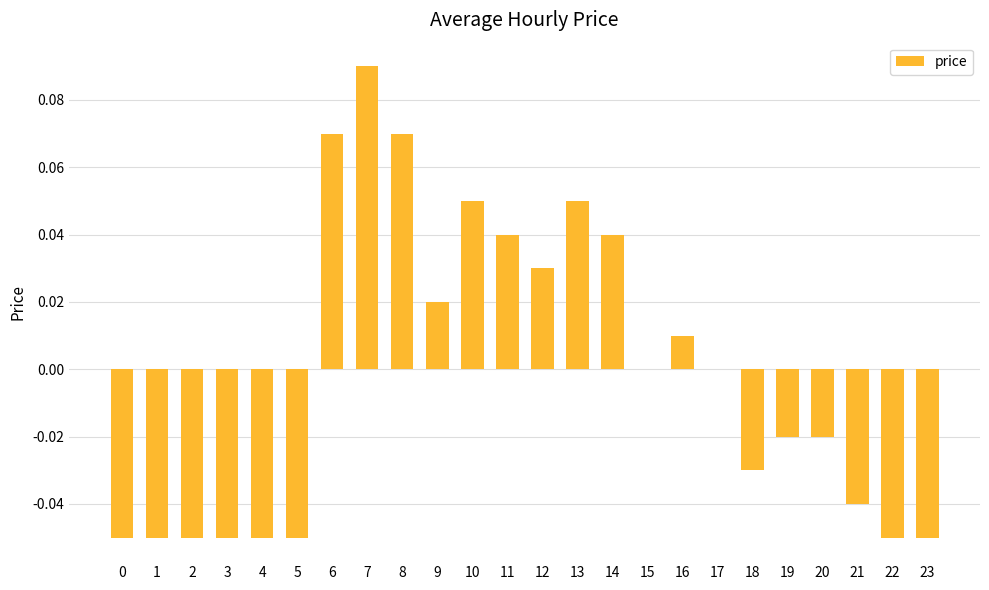

Which has a higher value, 16 or 17?

16